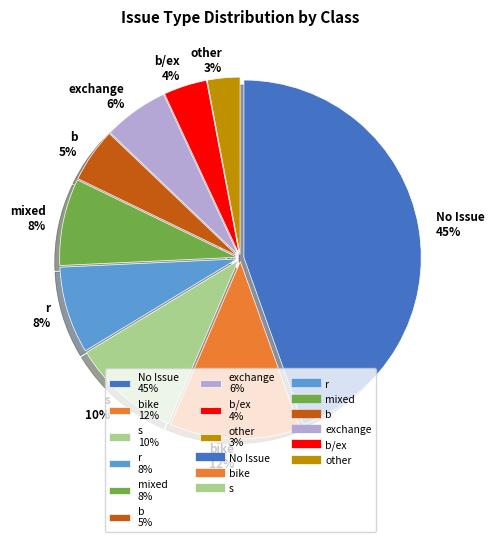

To the nearest percent, what percentage of the pie is b 5%?

5%